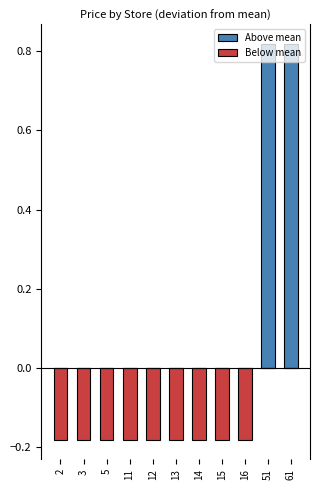

Which series changed the most between 2 and 15?

Above mean